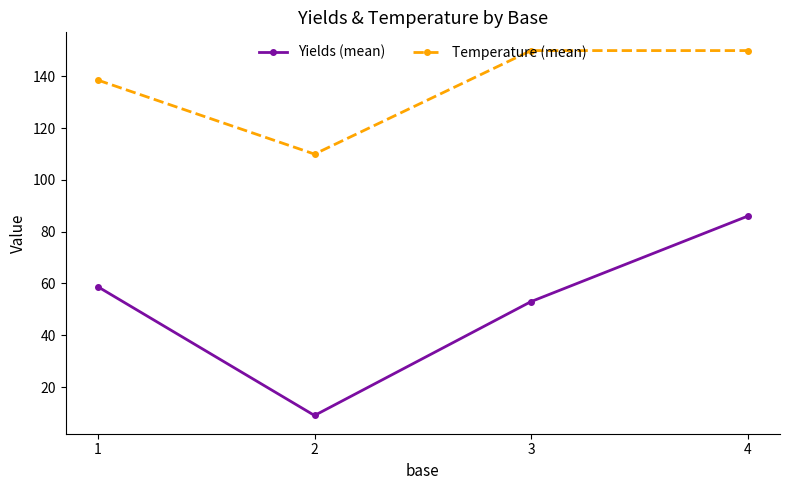

True or false: Temperature (mean) and Yields (mean) cross at least once.

False